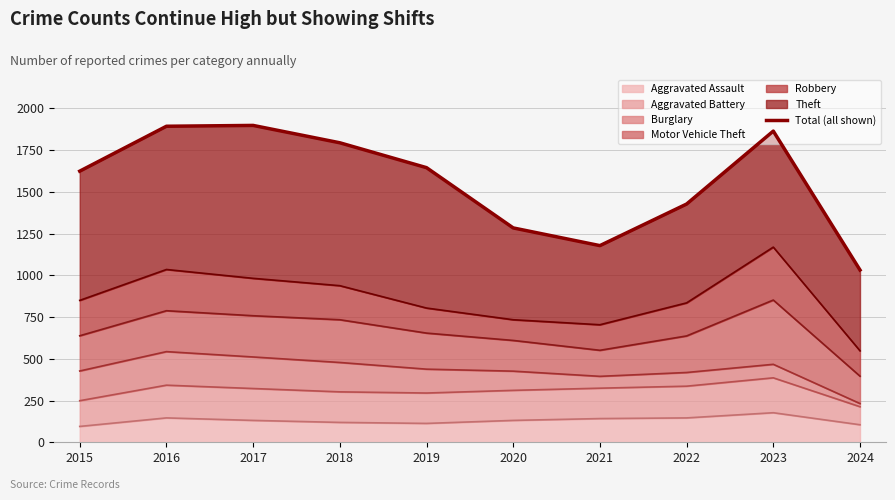

Reading right to left, list all the values displayed in this chart.

2024=1032	2023=1864	2022=1427	2021=1178	2020=1284	2019=1645	2018=1794	2017=1898	2016=1893	2015=1624